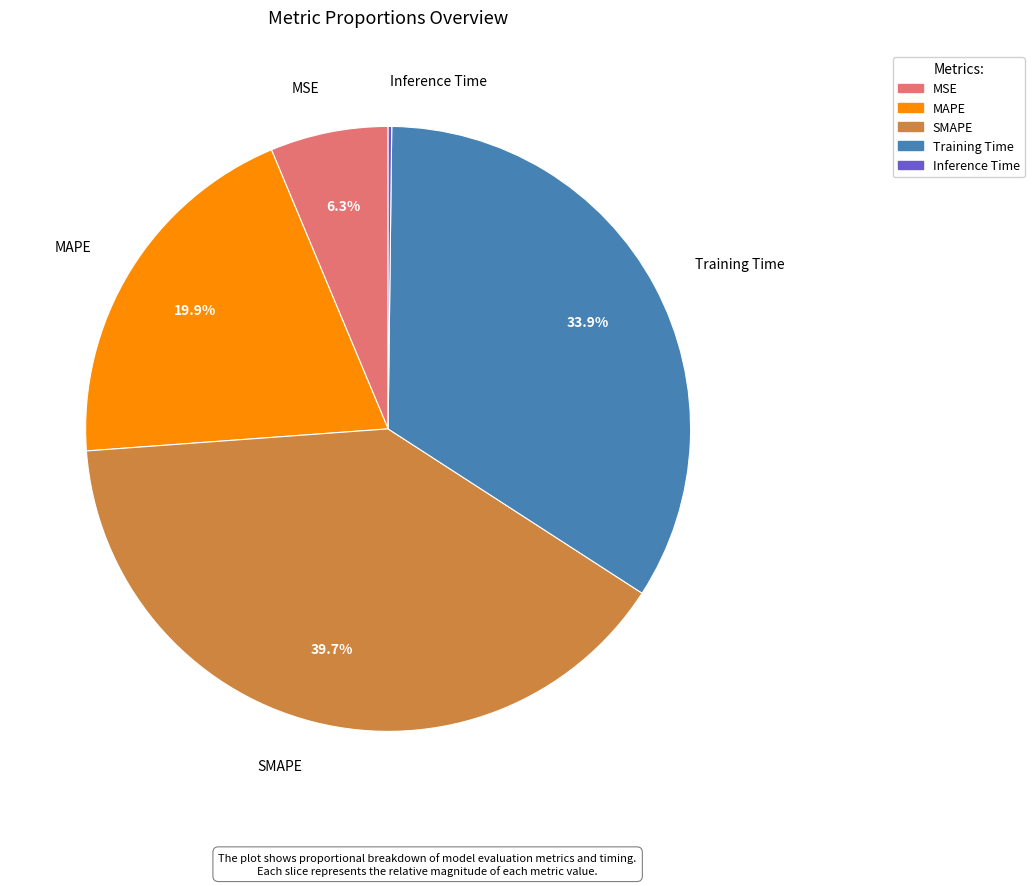

Do MAPE and SMAPE together represent more than half of the pie?

Yes